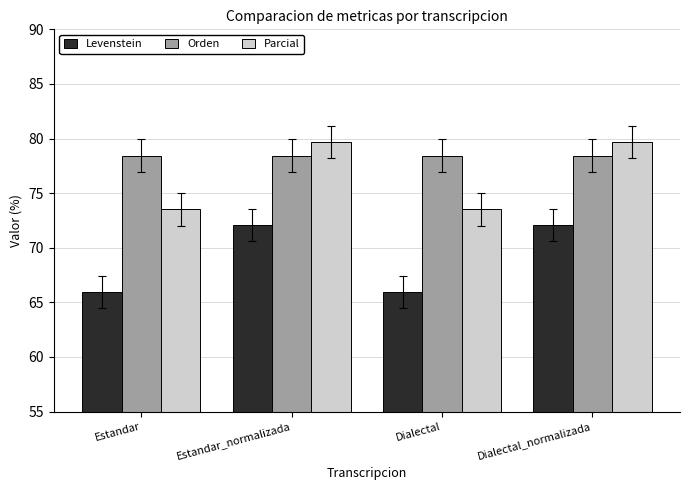

Count the number of categories in the chart.

4